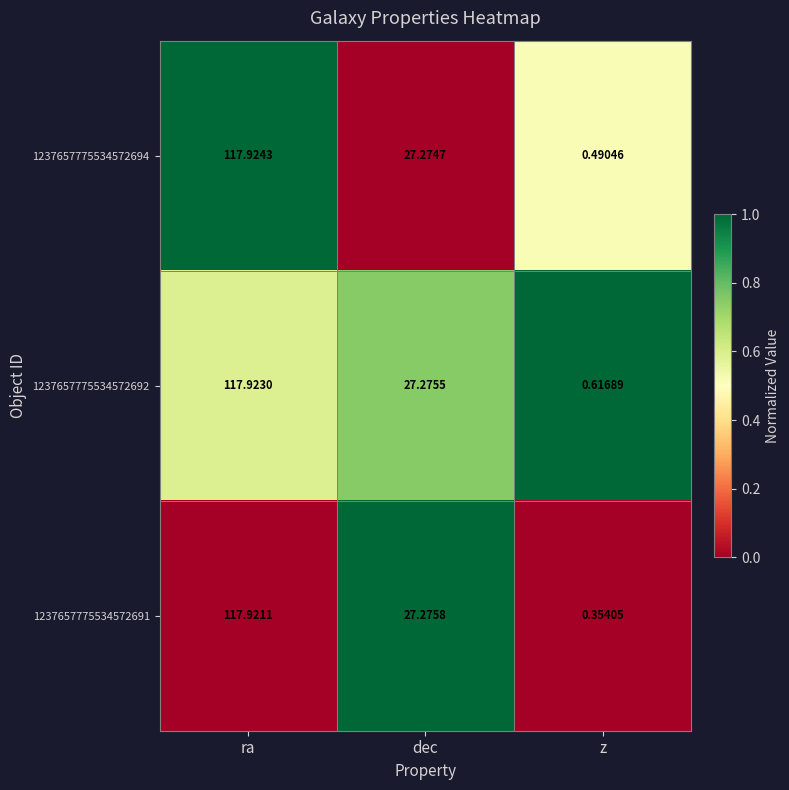

Where does the 1237657775534572694 series first go above 27?

ra